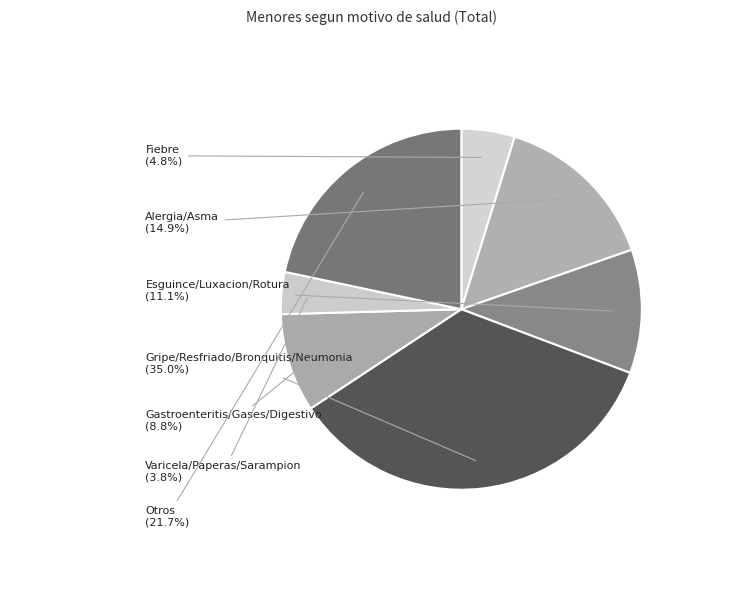

Rank the categories by value from lowest to highest.

Varicela/Paperas/Sarampion, Fiebre, Gastroenteritis/Gases/Digestivo, Esguince/Luxacion/Rotura, Alergia/Asma, Otros, Gripe/Resfriado/Bronquitis/Neumonia